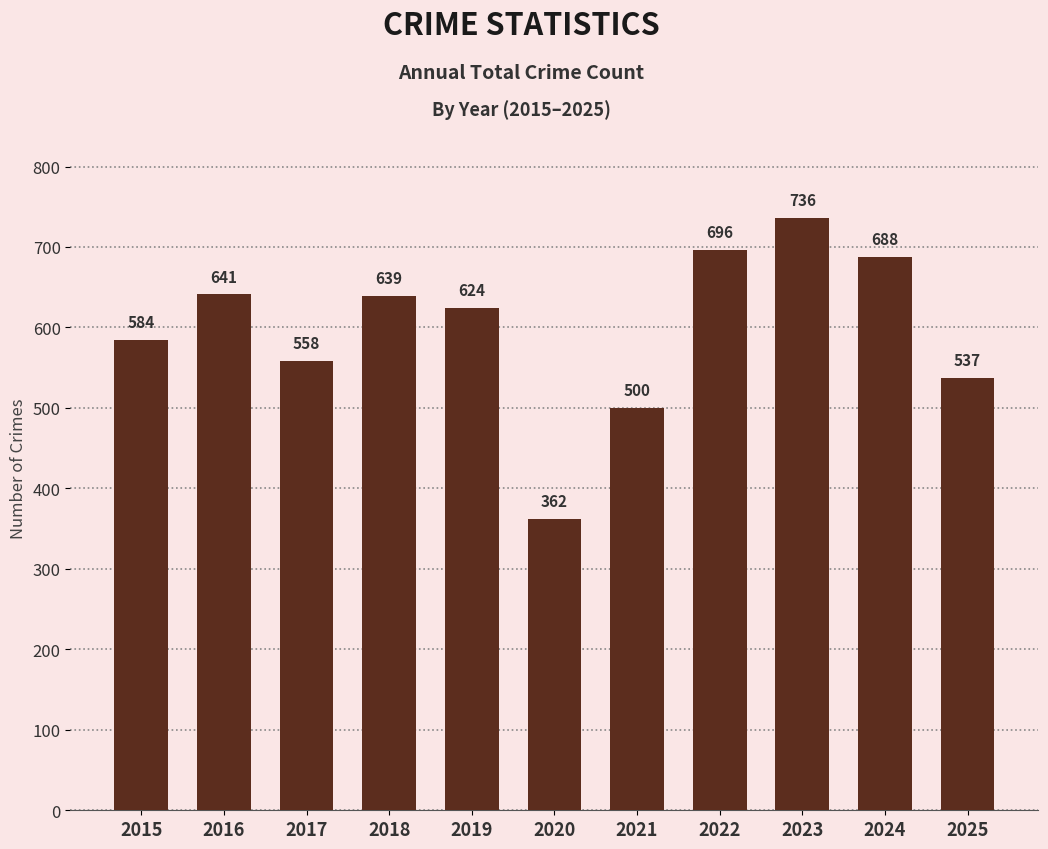

The value at 2024 is 688. True or false?

True